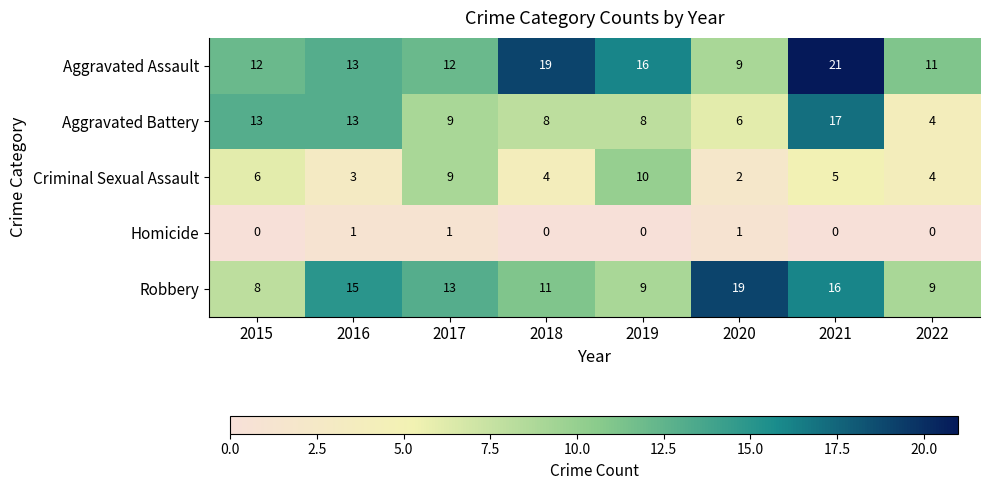

True or false: Homicide has a value of 1 at 2019.

False